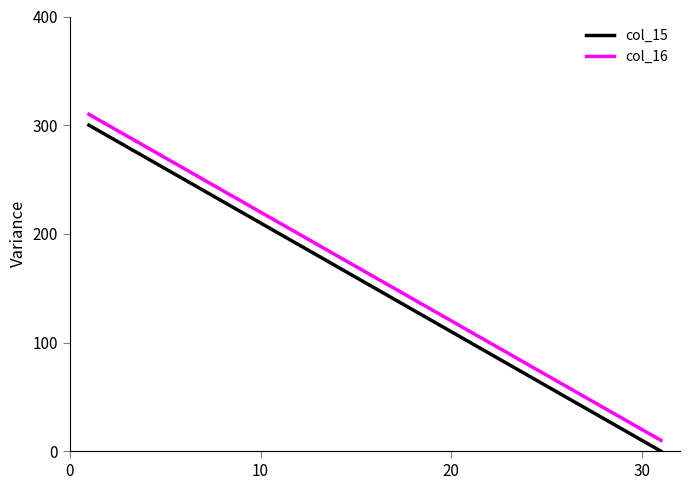

Does the chart display data point markers on the line(s)?

No